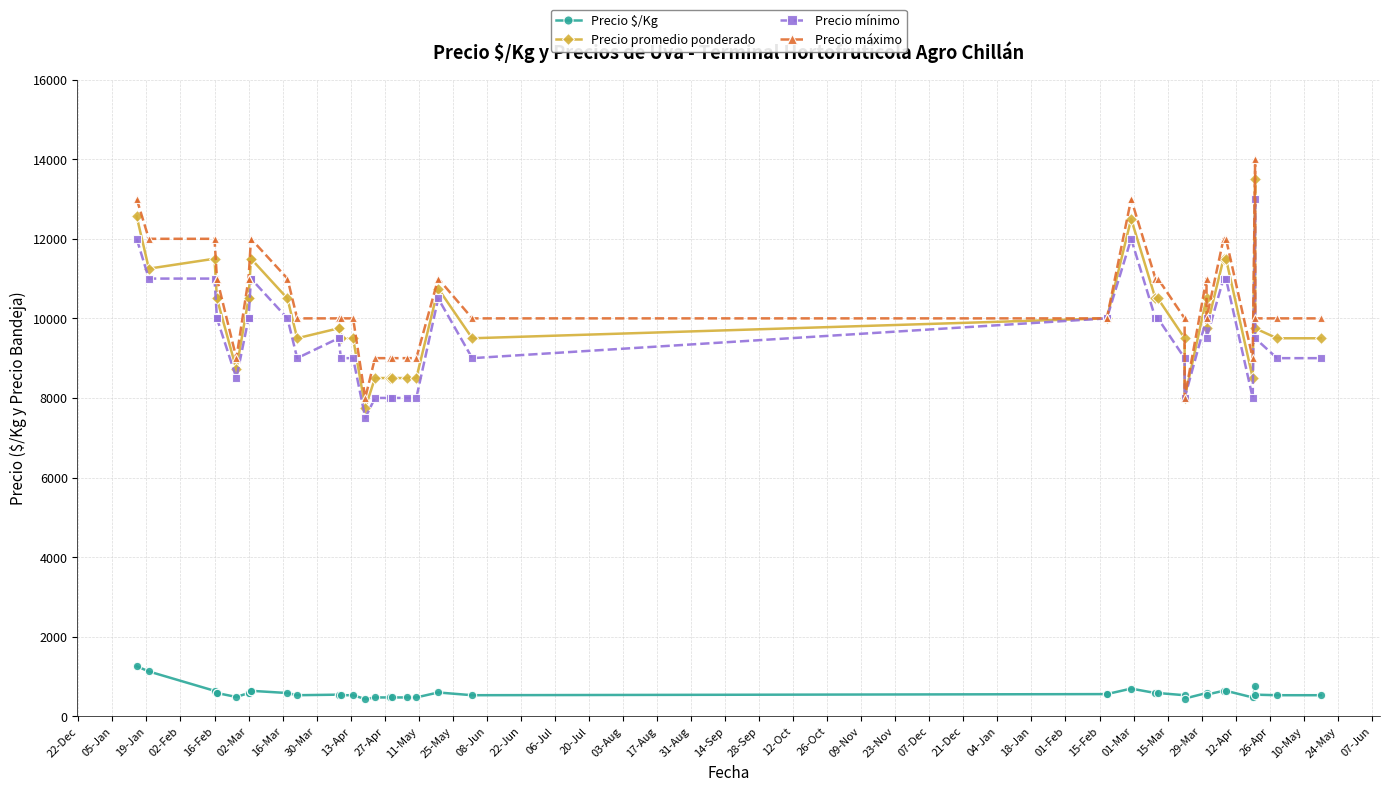

What position from the left is 19-Jan?

3